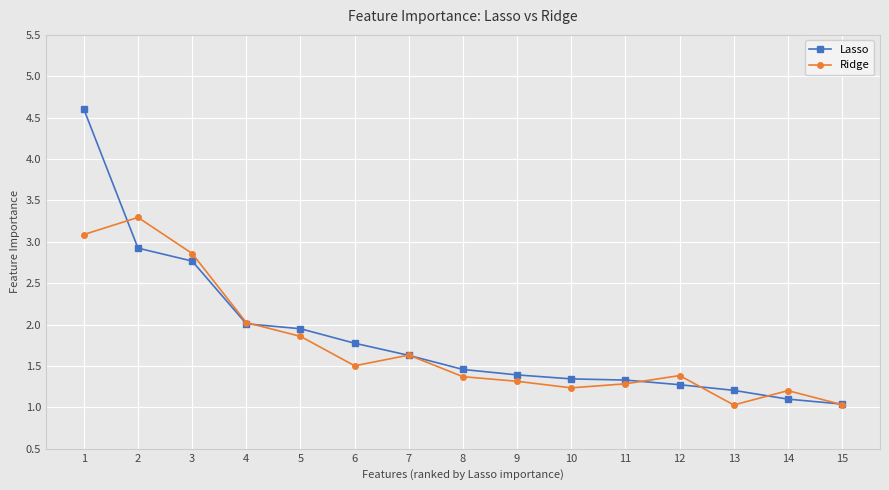

What is the sum of all Ridge values?

26.1